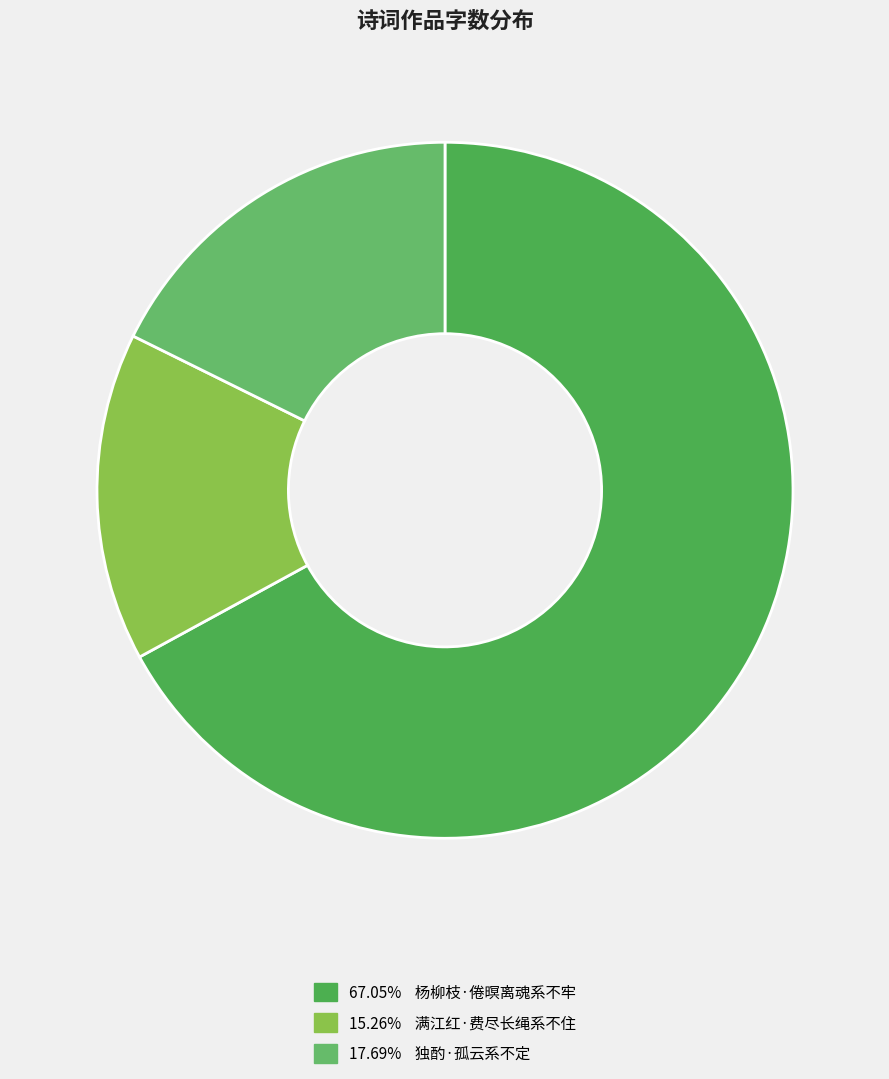

Count the number of slices in the pie.

3